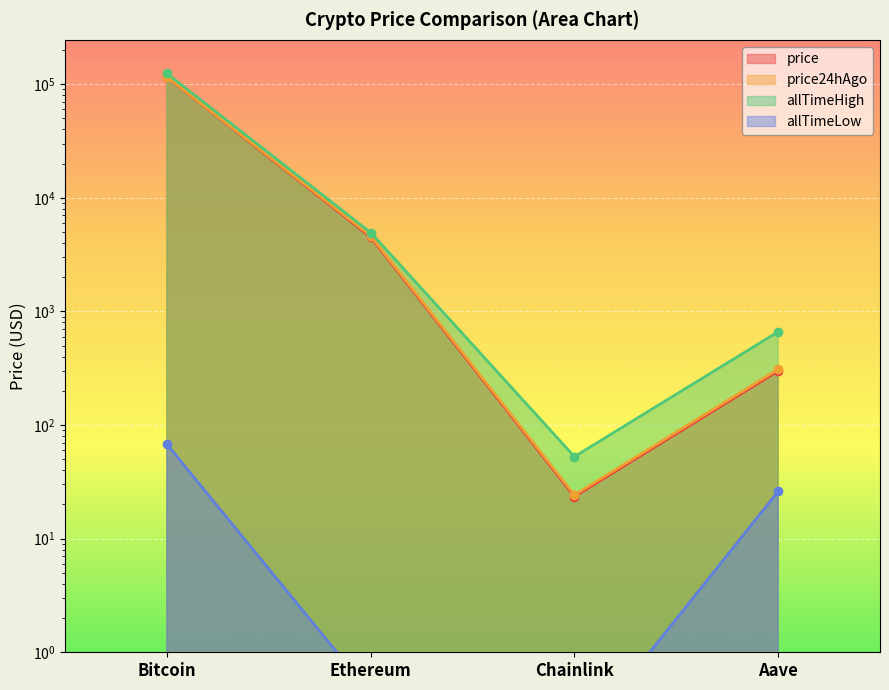

What is the maximum value shown in the chart?

124128.0